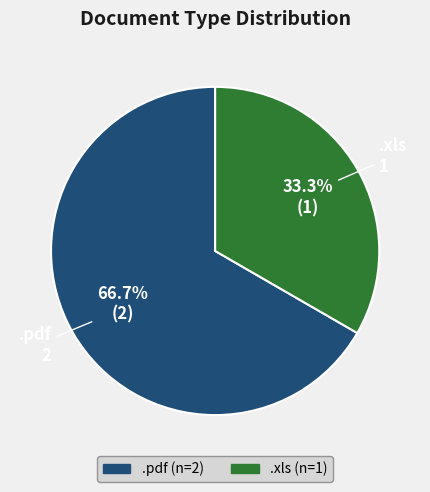

True or false: .xls accounts for 33% of the total.

True